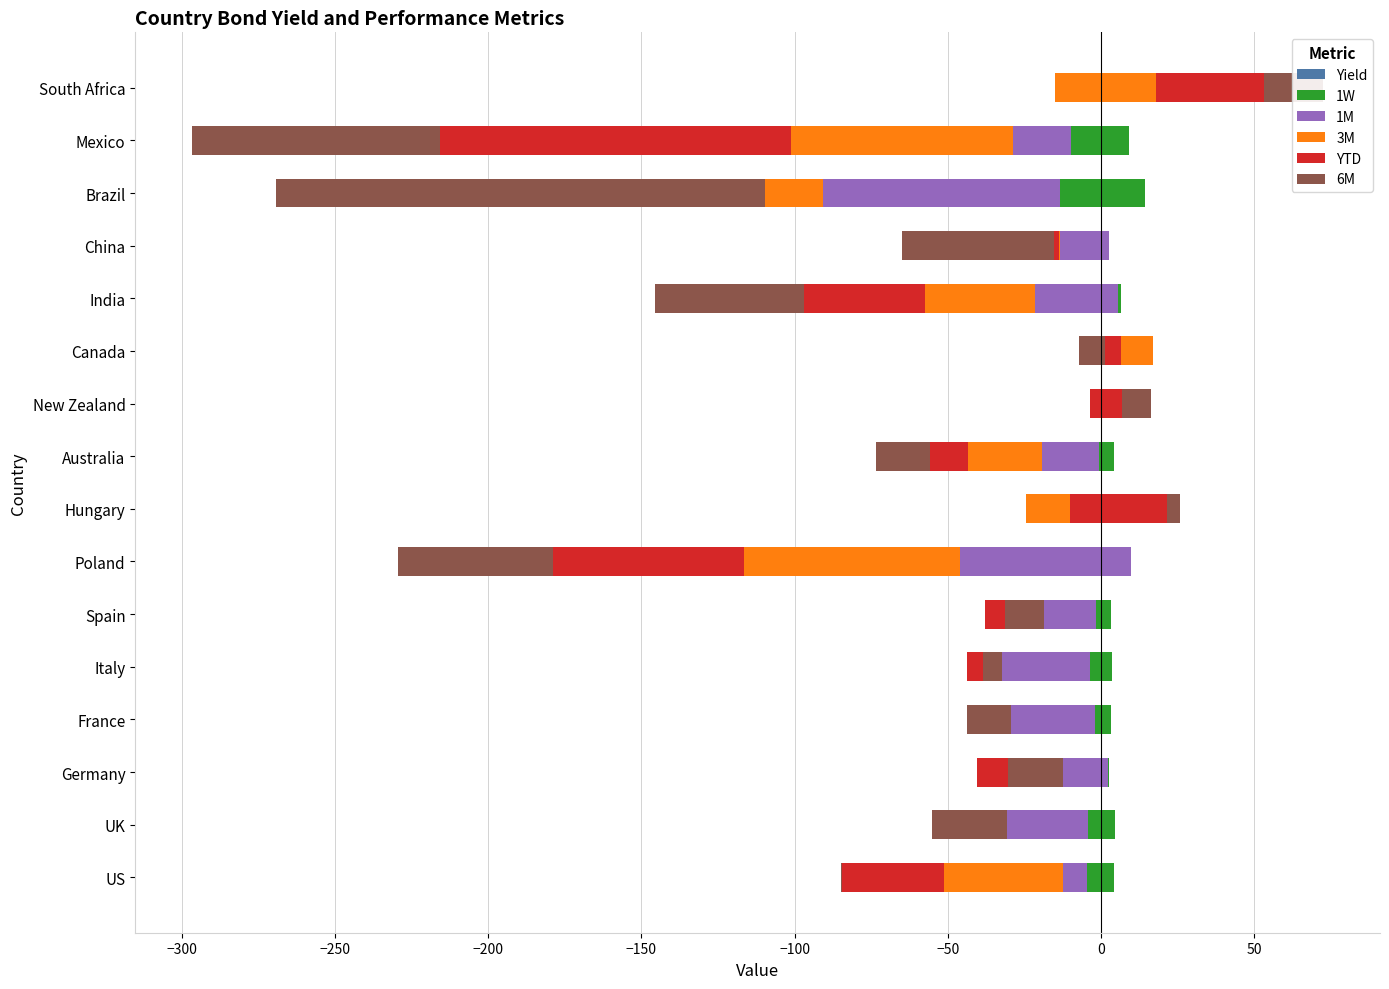

Count the number of data series in this chart.

6